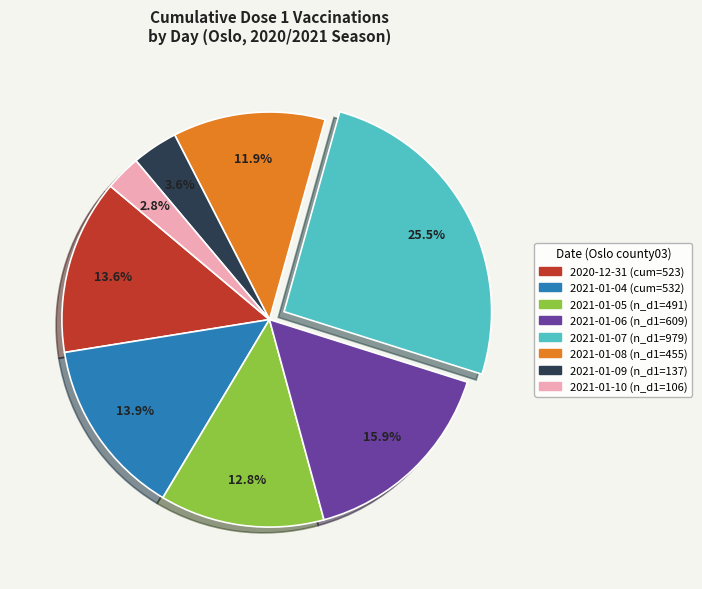

Is there any slice that represents more than half of the pie?

No